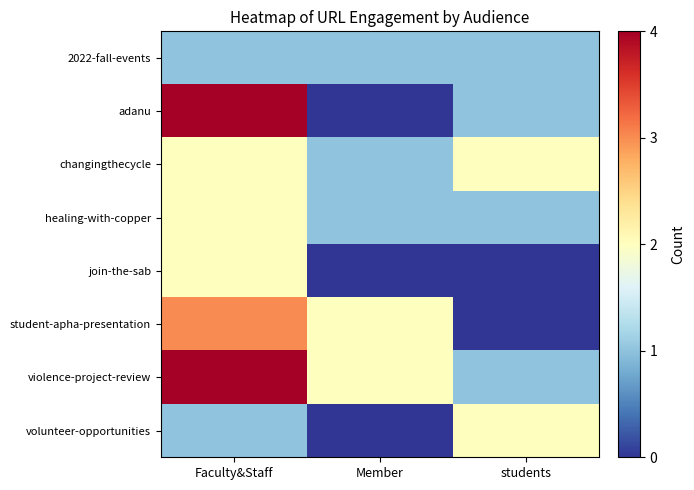

Rank the series by their maximum value, from highest to lowest.

adanu, violence-project-review, student-apha-presentation, changingthecycle, healing-with-copper, join-the-sab, volunteer-opportunities, 2022-fall-events